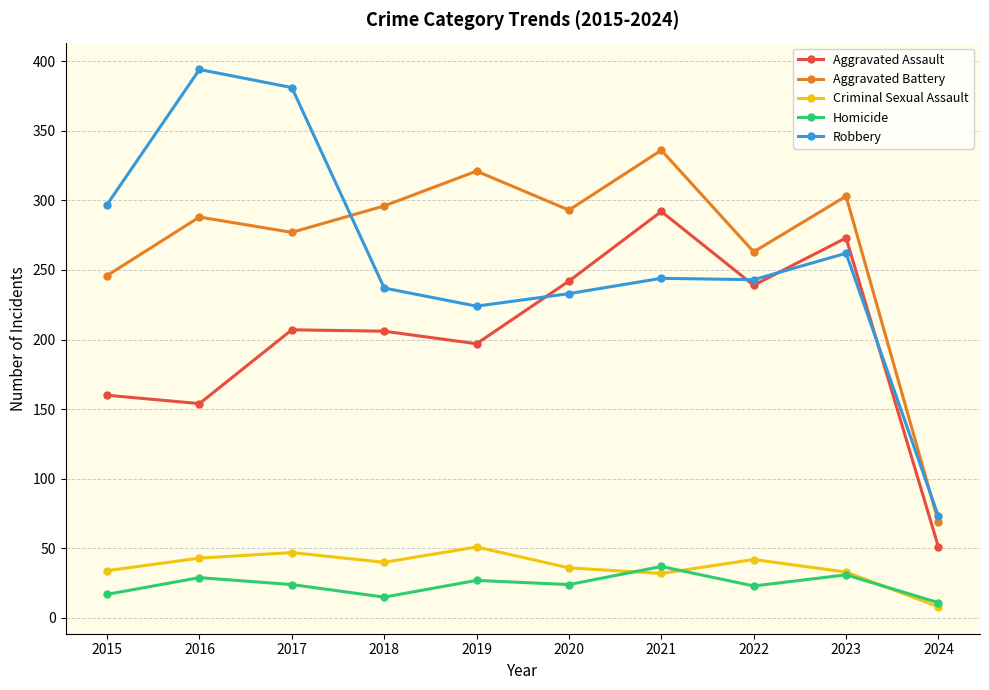

Is it true that Criminal Sexual Assault equals 21 at 2017?

False